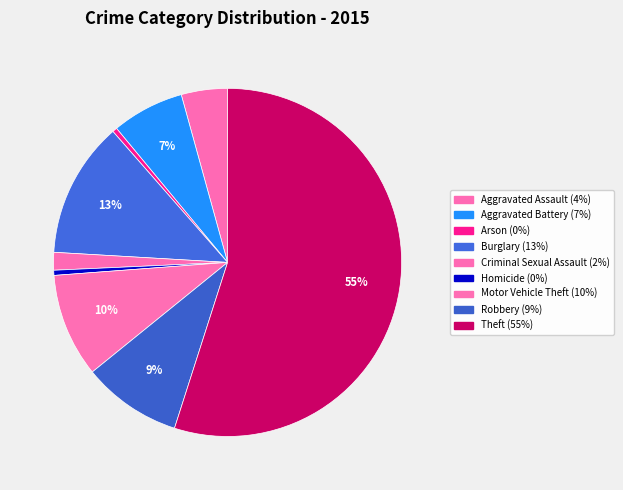

What is the change in value from Criminal Sexual Assault to Robbery?

+7922